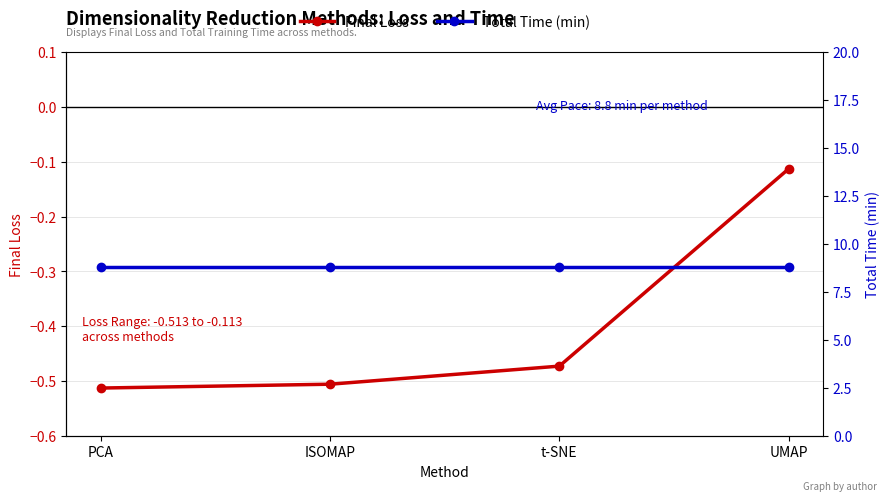

Rank the series by their maximum value, from highest to lowest.

Total Time (min), Final Loss